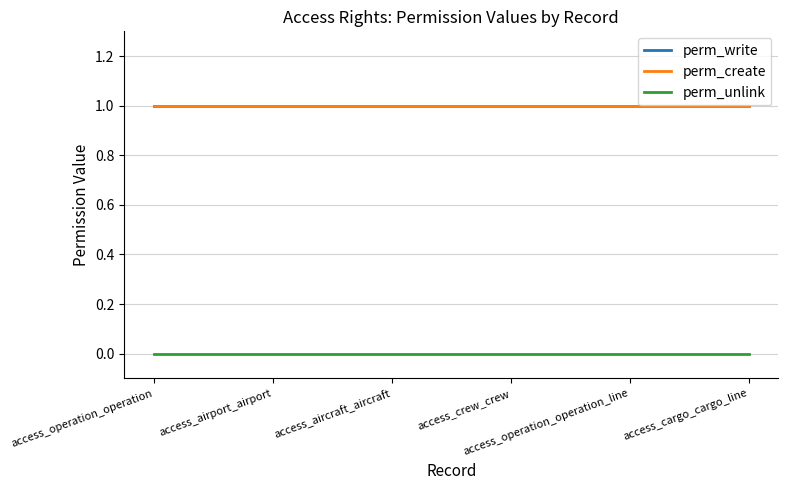

At which label is perm_unlink closest to 0?

access_operation_operation